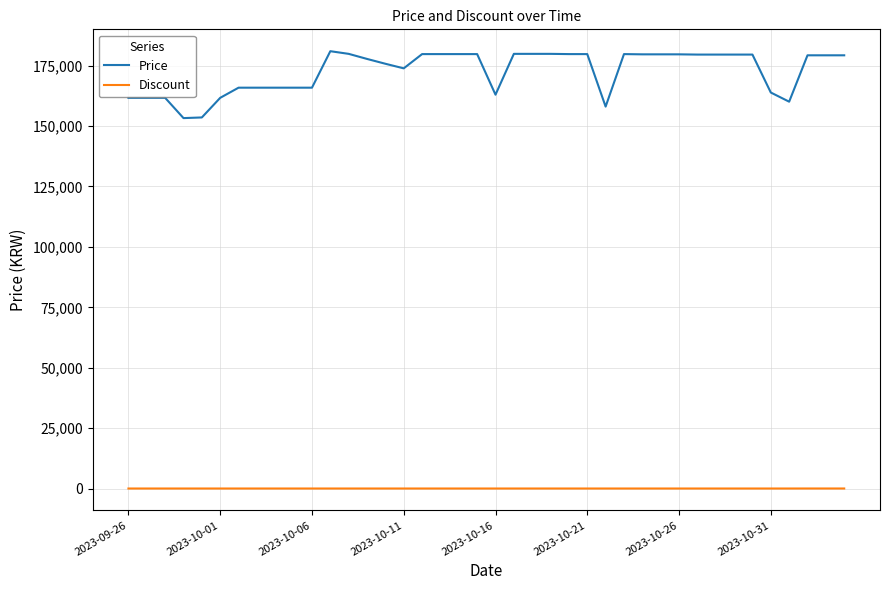

Rank the series by their average value, from lowest to highest.

Discount, Price